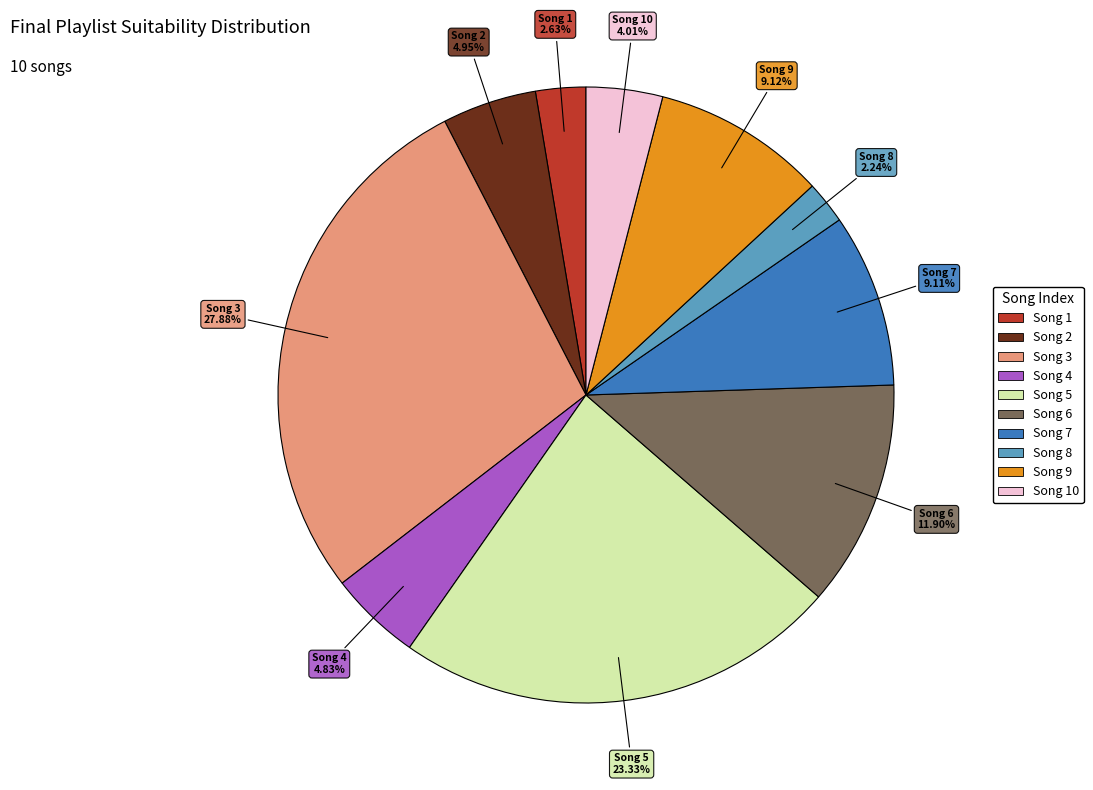

Is there any slice that represents more than half of the pie?

No